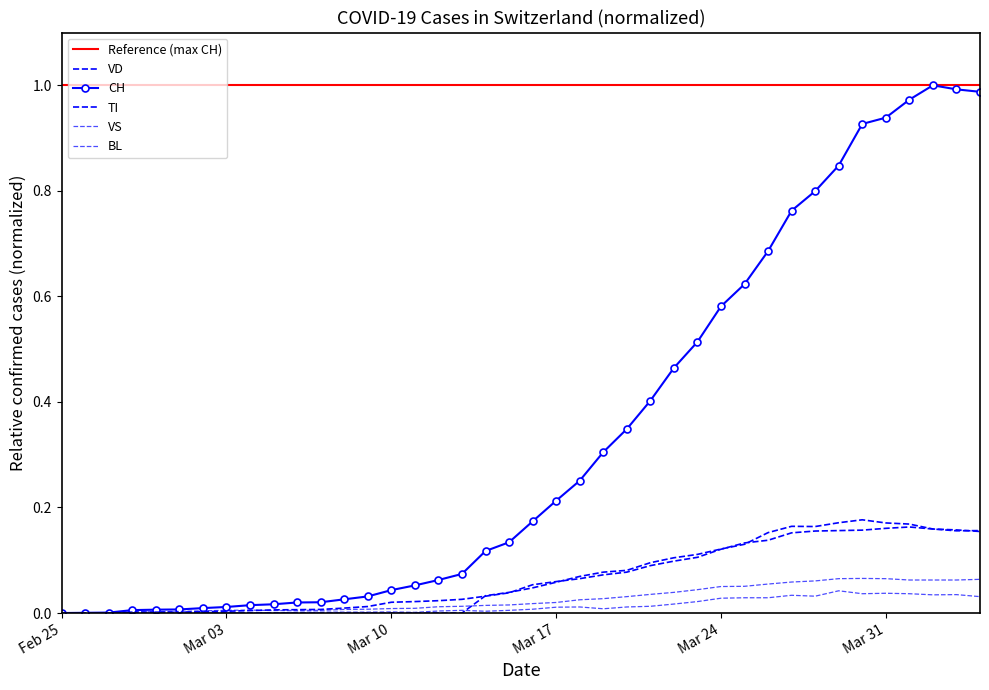

What is the value of the VD point at the 27th from the left?

0.1